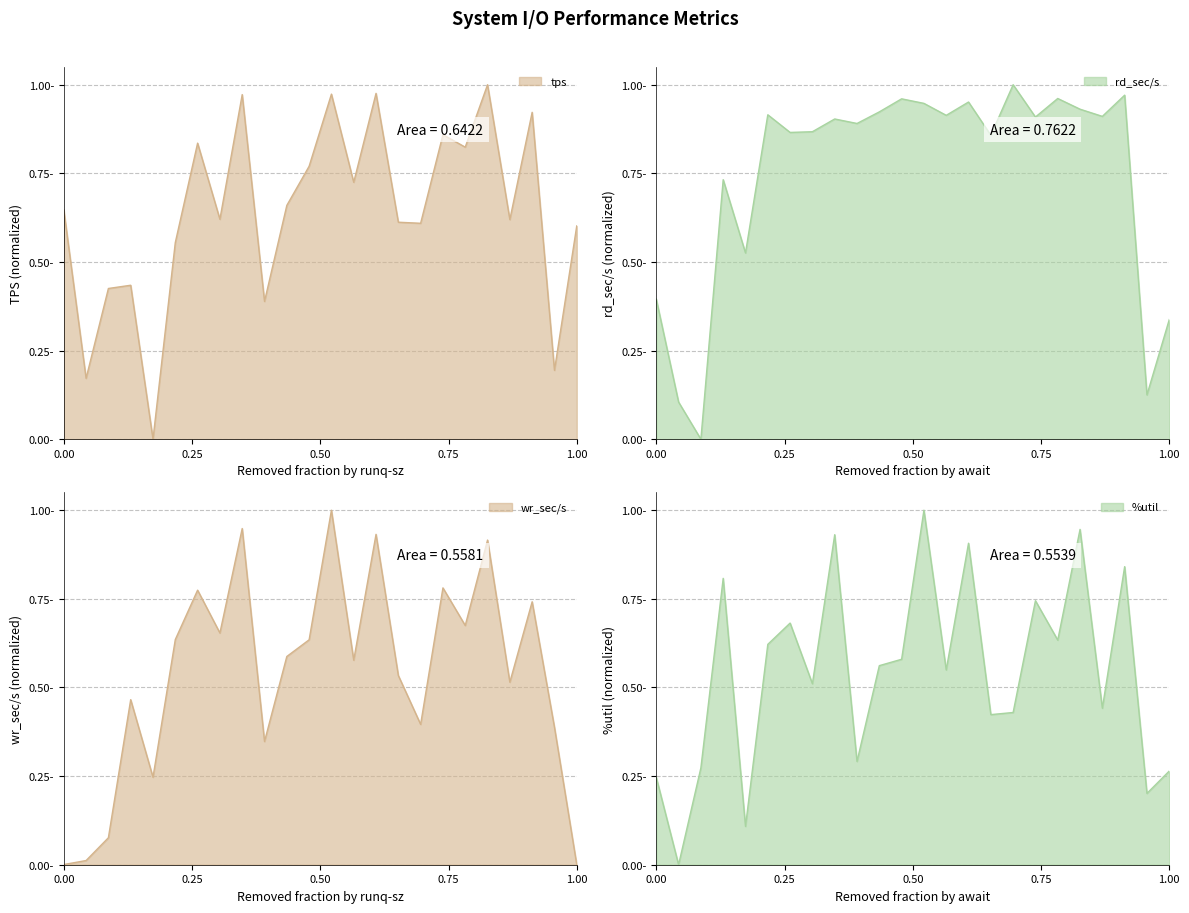

What are all the series names shown in the legend?

tps, rd_sec/s, wr_sec/s, %util